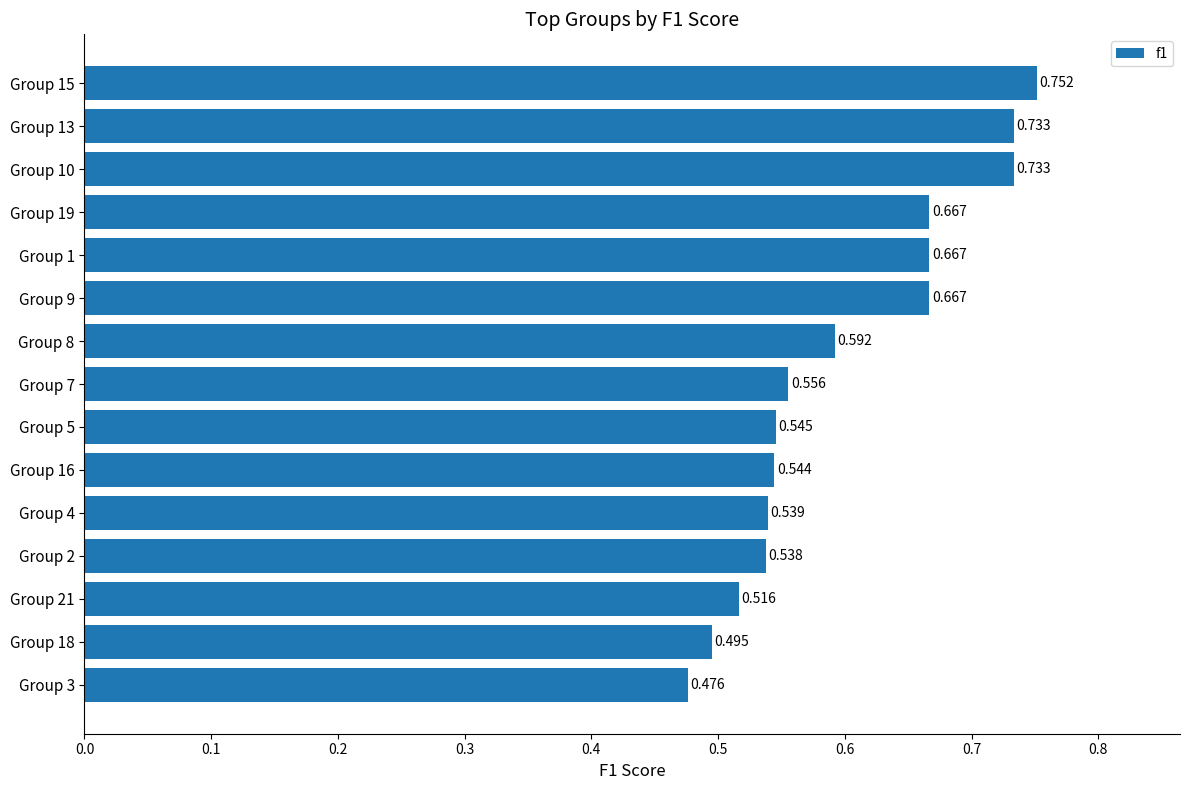

Which category has the lowest value across all series?

Group 3